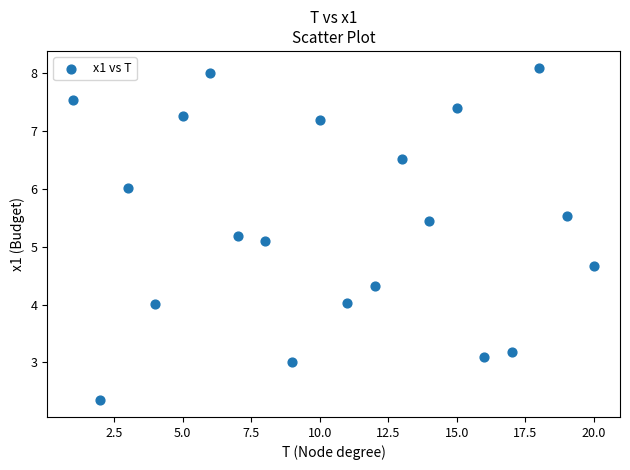

What is the range of Y values (max minus min)?

5.8